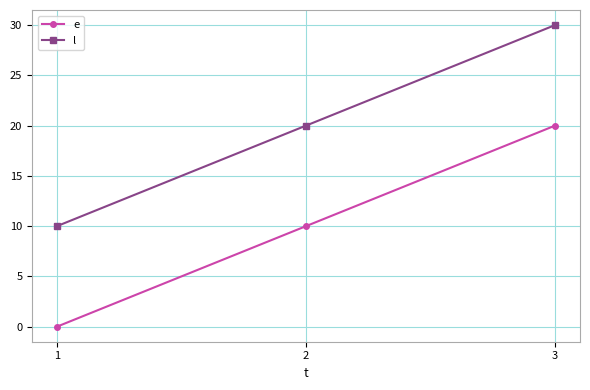

What is the sum of all l values?

60